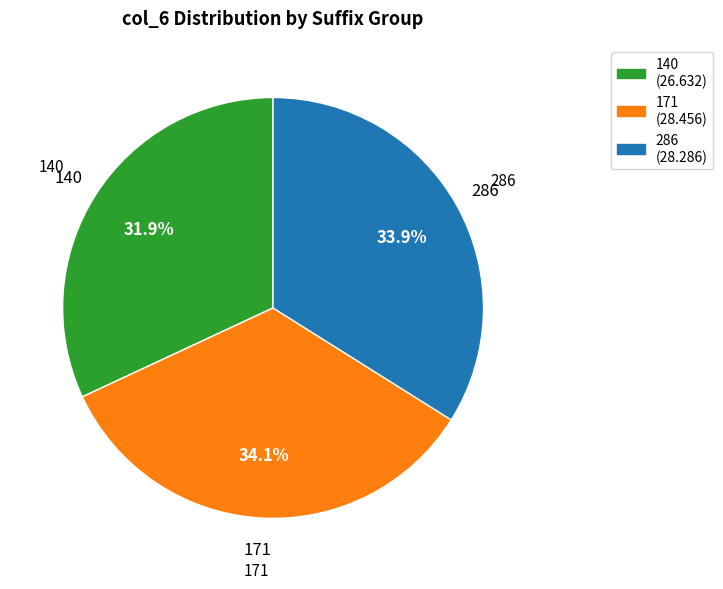

Is there a majority slice in this chart?

No